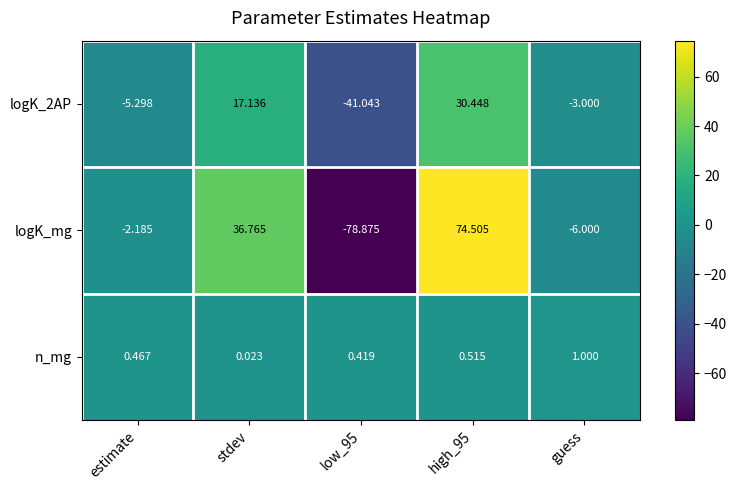

Where does the logK_2AP series first go above -3?

stdev